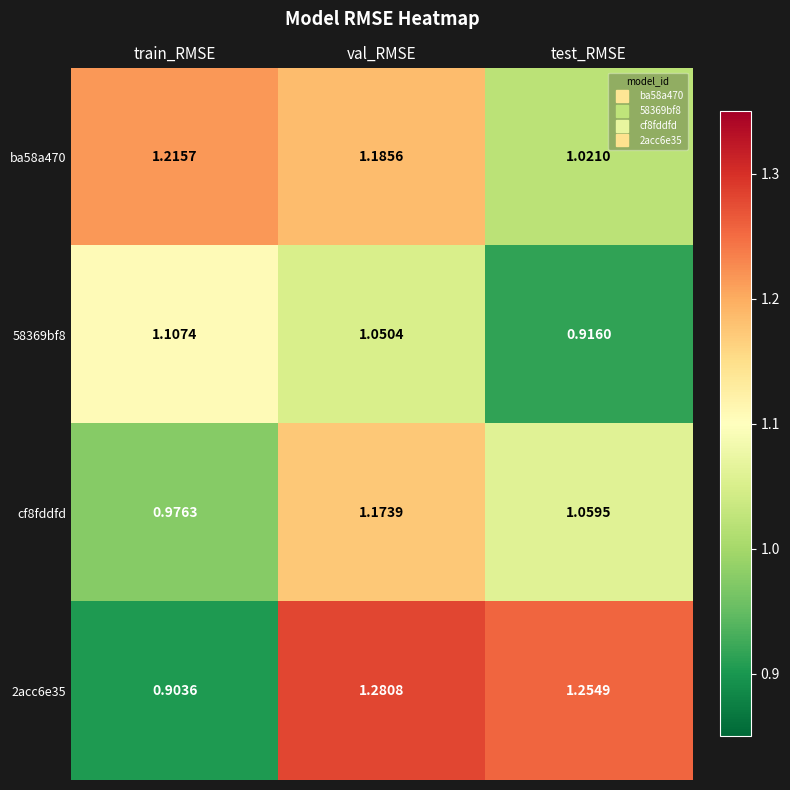

At which category is the sum across all series the highest?

val_RMSE